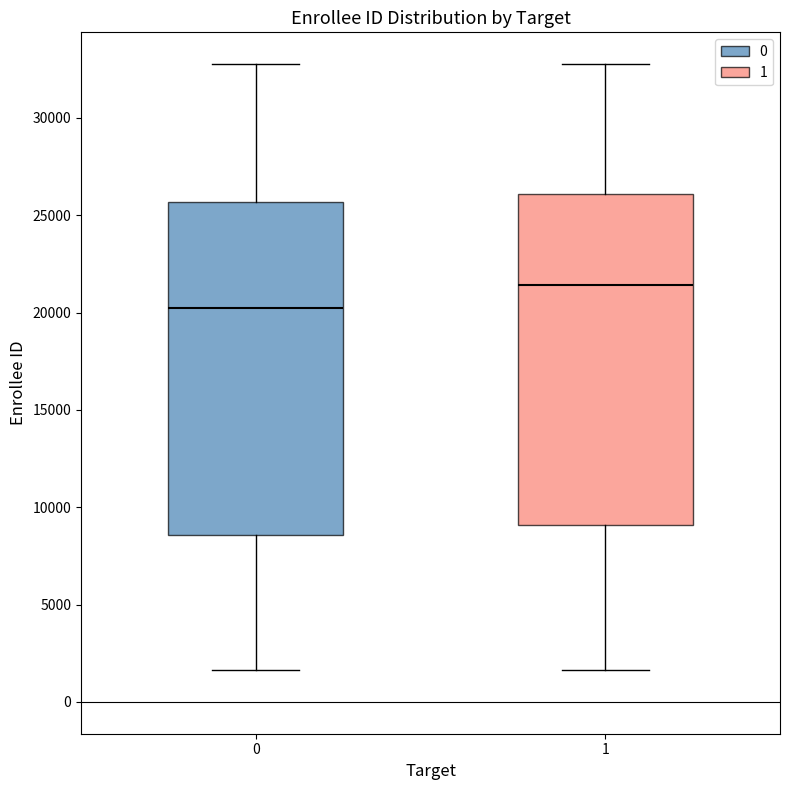

Reading left to right, transcribe this box plot: for each box, give where its median line is, the range the box spans, and where its two whiskers end, as read against the y-axis. The values are not printed on the chart, so give them approximately, as read against the axis.

0: median 20500, box 8500 to 25500, whiskers 1500 to 33000
1: median 21500, box 9000 to 26000, whiskers 1500 to 33000